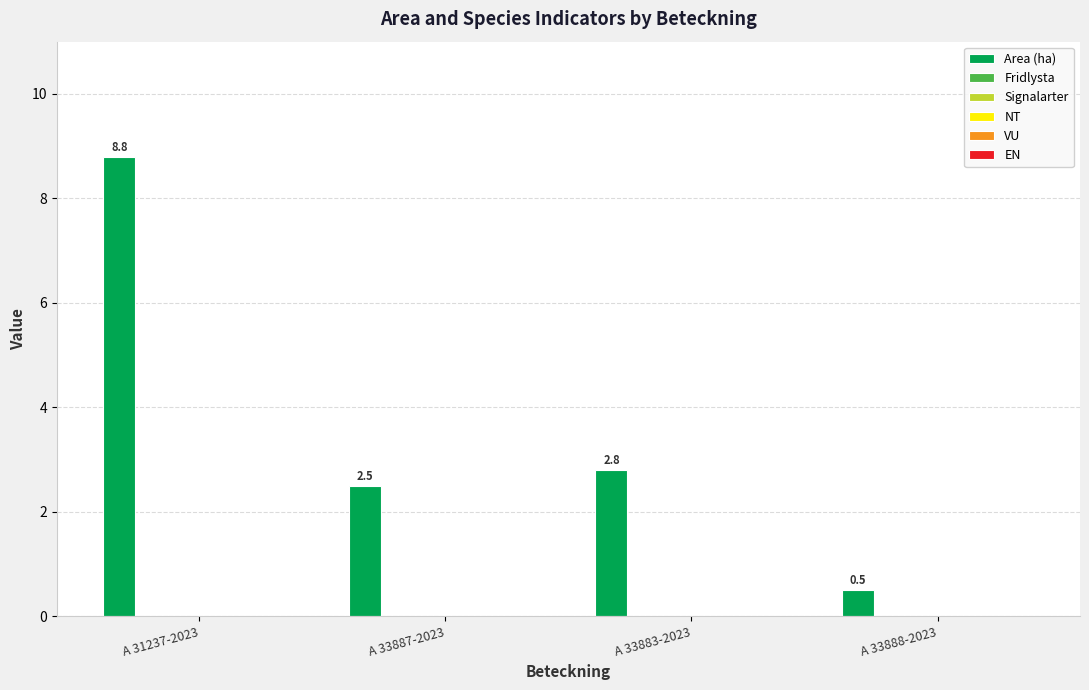

What is the difference between the maximum and minimum values?

8.3